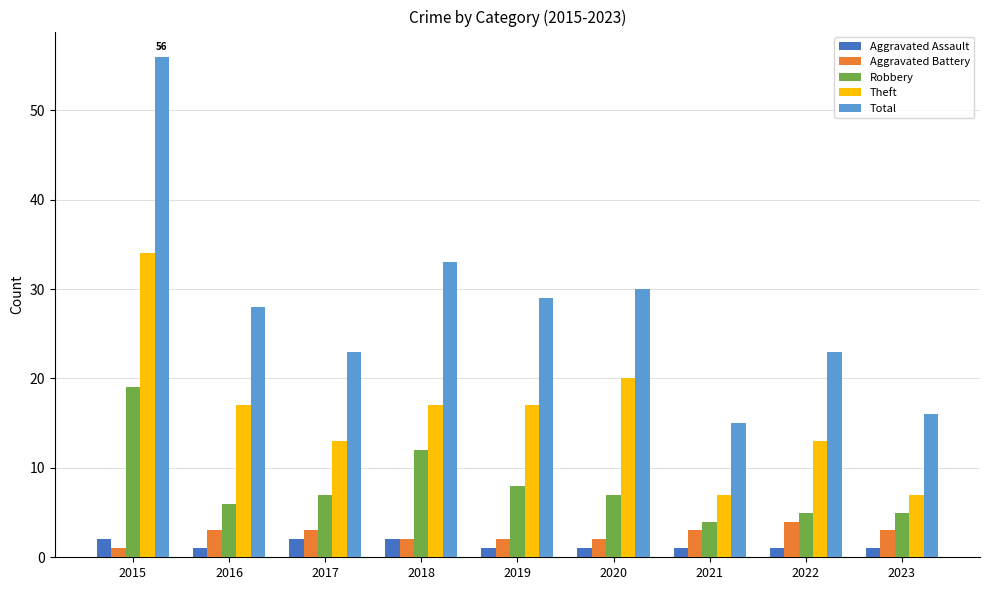

What is the highest value of the Total series?

56